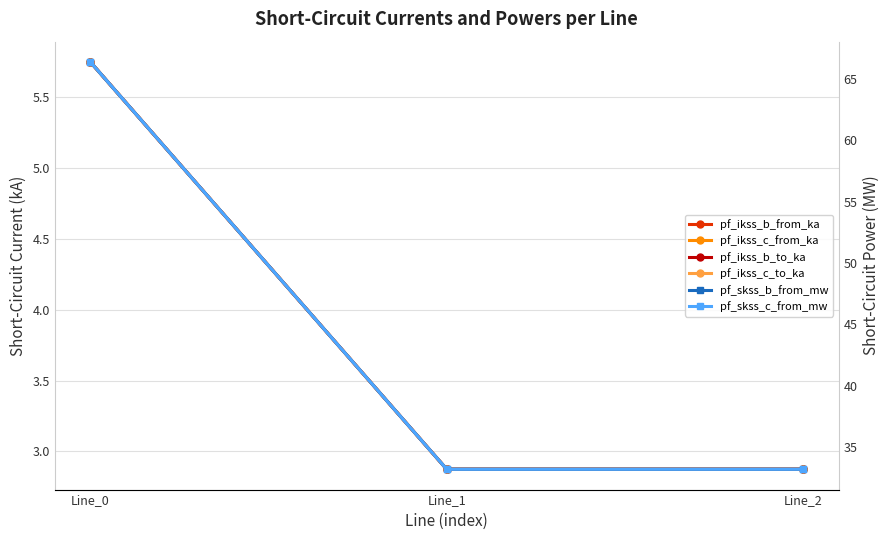

Which series has the largest total across all categories?

pf_skss_c_from_mw